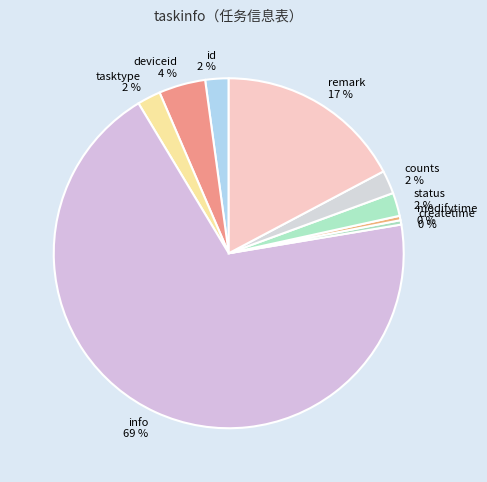

The id slice represents 2% of the pie. True or false?

True